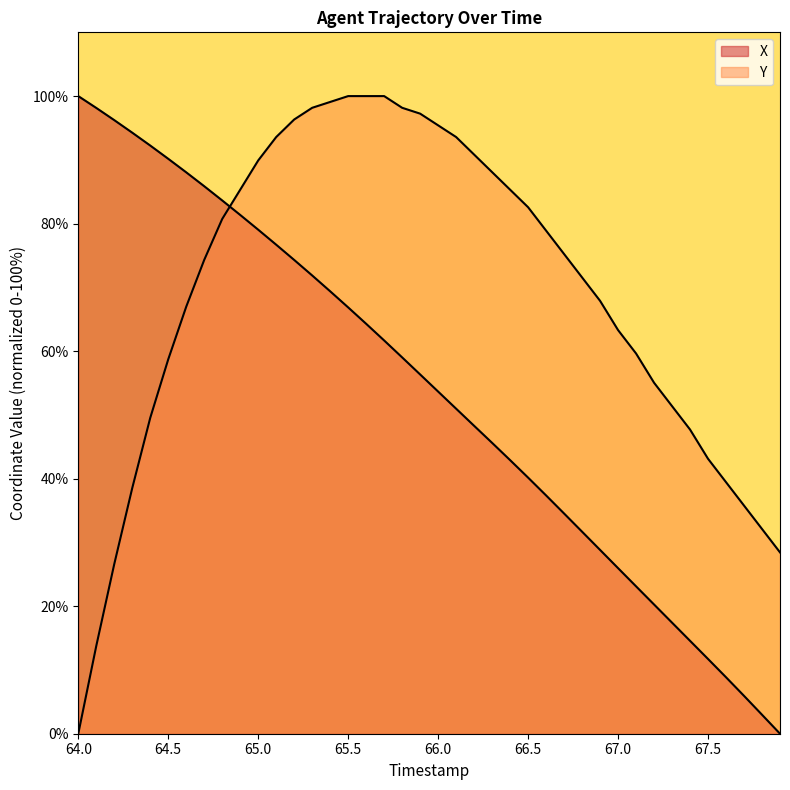

Read the Y value at 66.3.

88.1